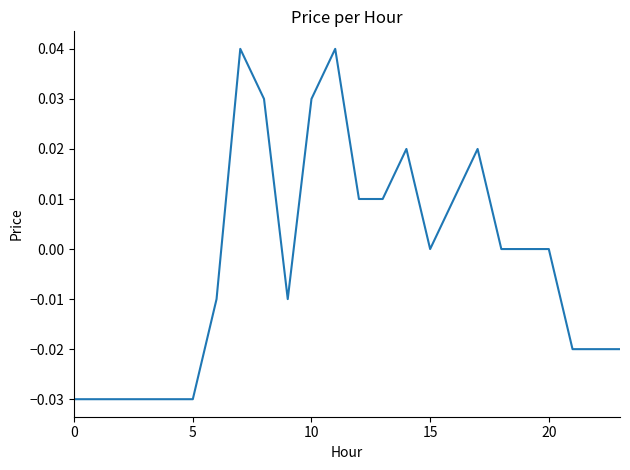

How many series are shown in this chart?

1